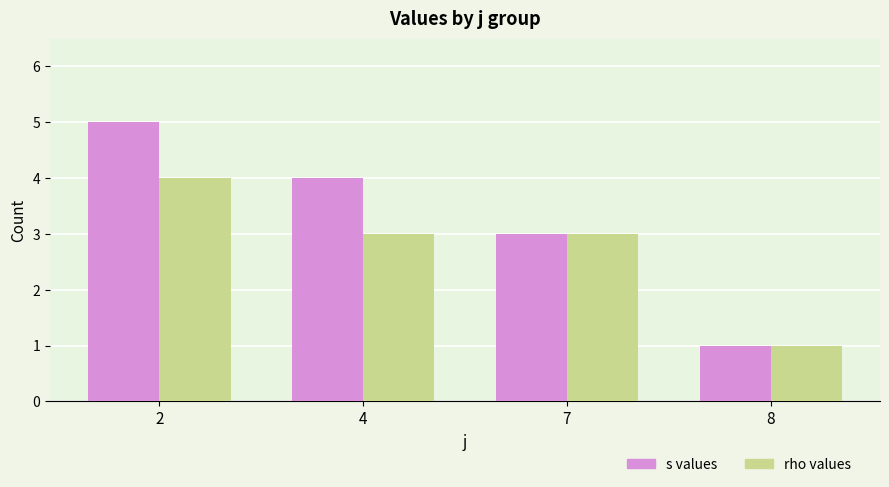

Which series has the widest spread of values?

s values